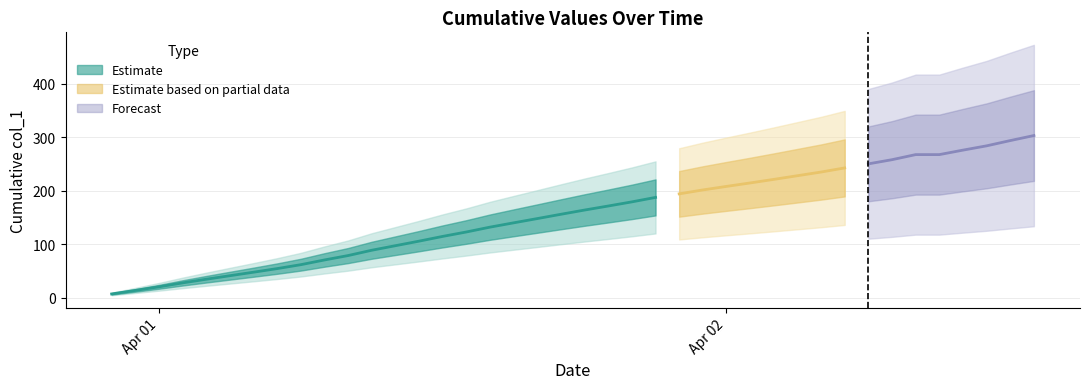

What is the minimum value shown in the chart?

6.7